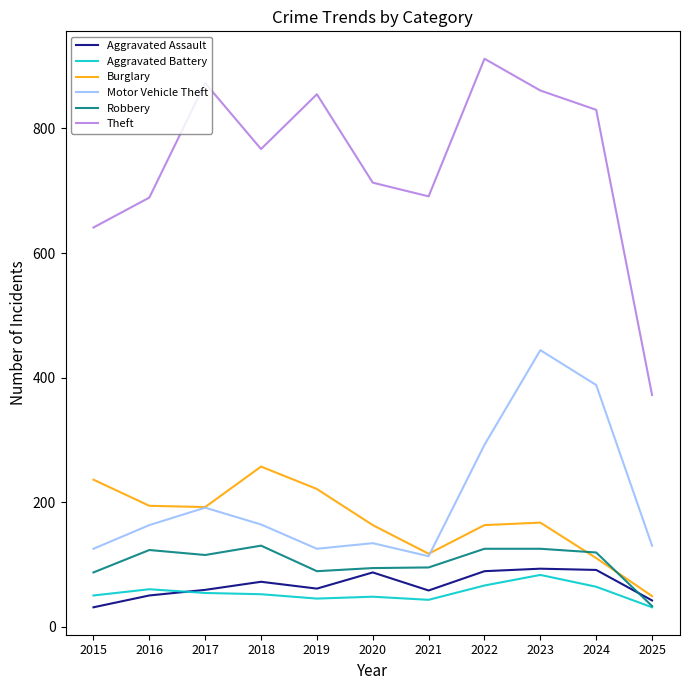

What is the minimum value for Burglary?

49